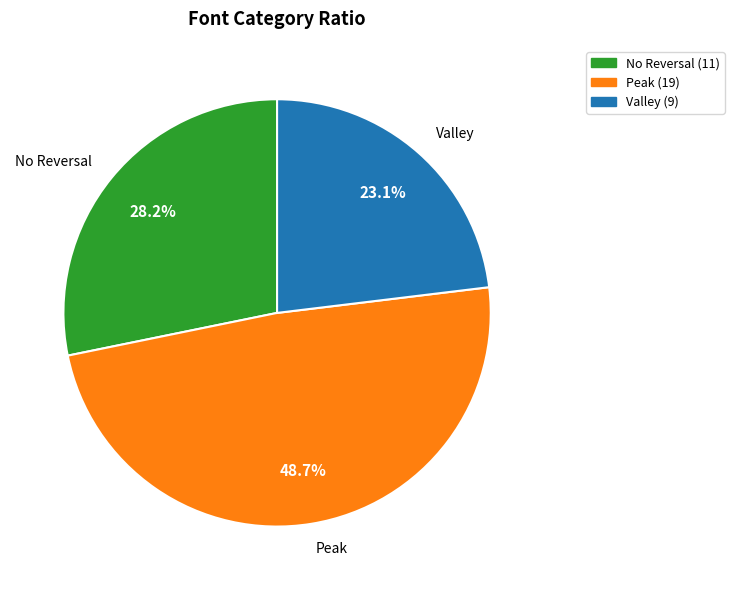

Is Peak the majority of the pie?

No